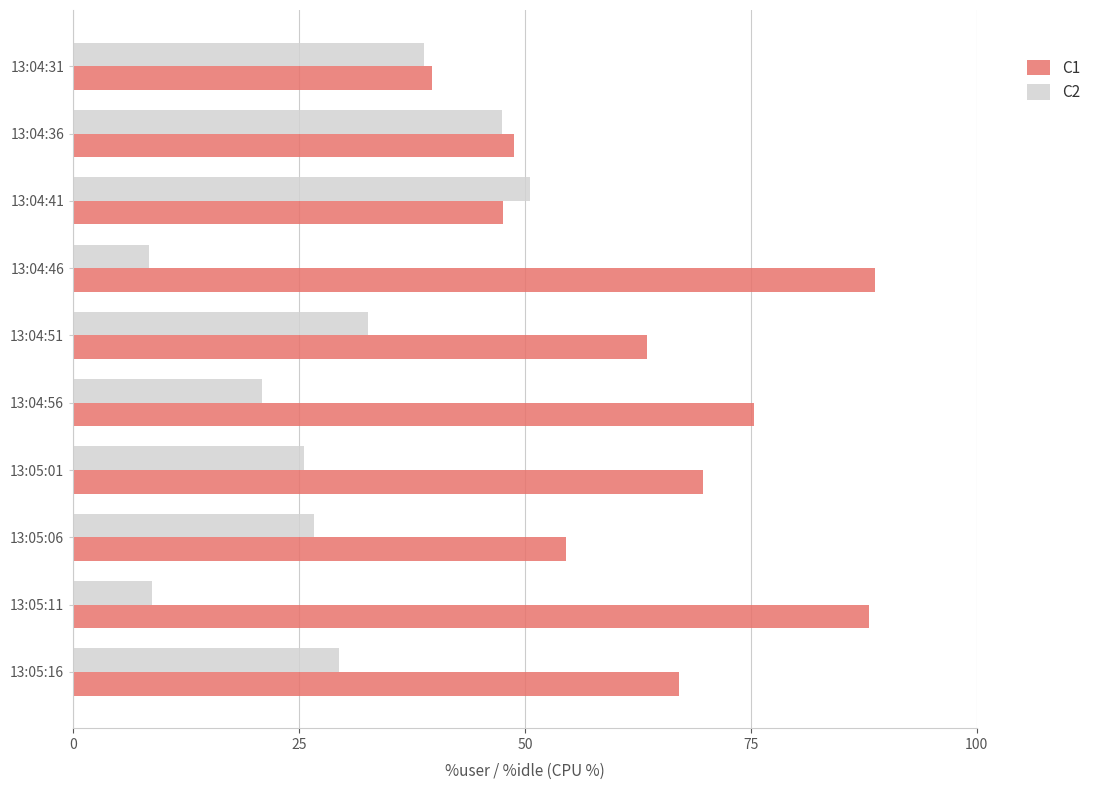

Which series has the widest spread of values?

C1